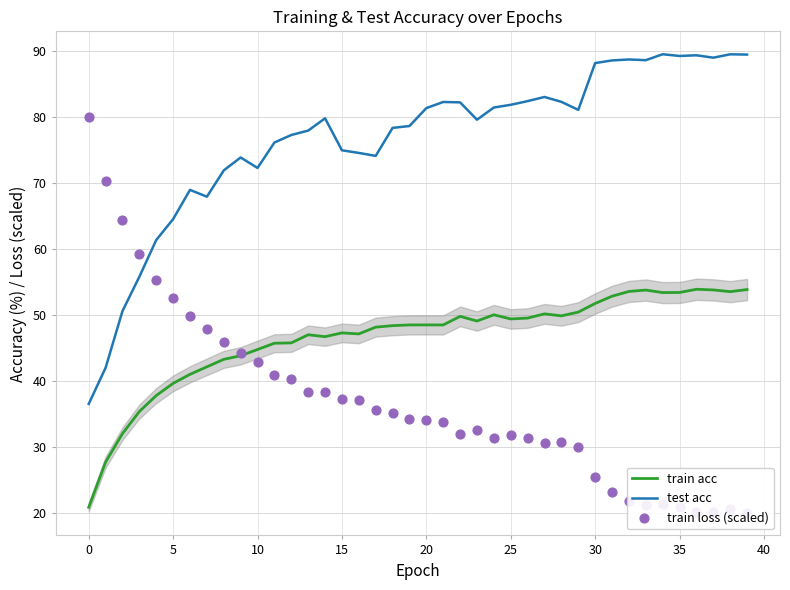

At which category is the sum across all series the highest?

30